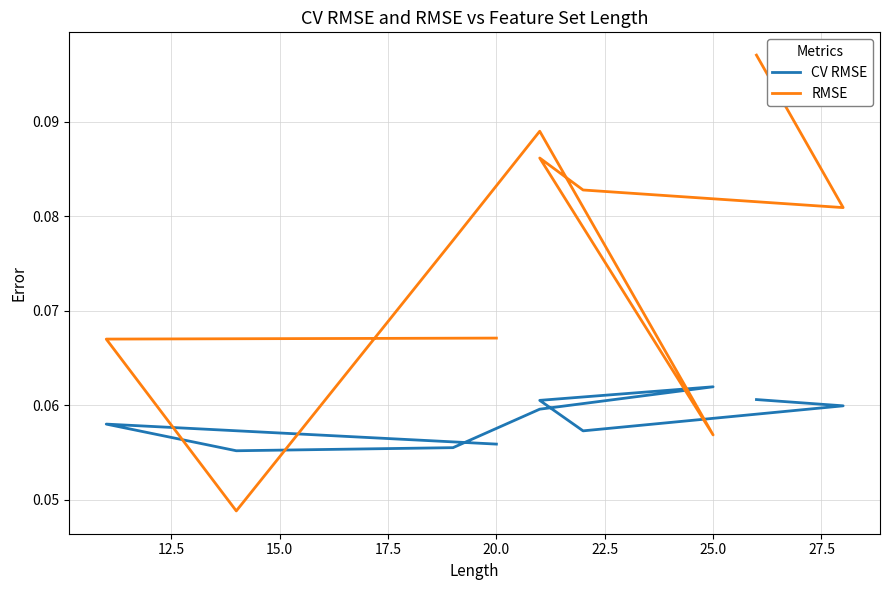

Which series changed the most between 12.5 and 17.5?

RMSE